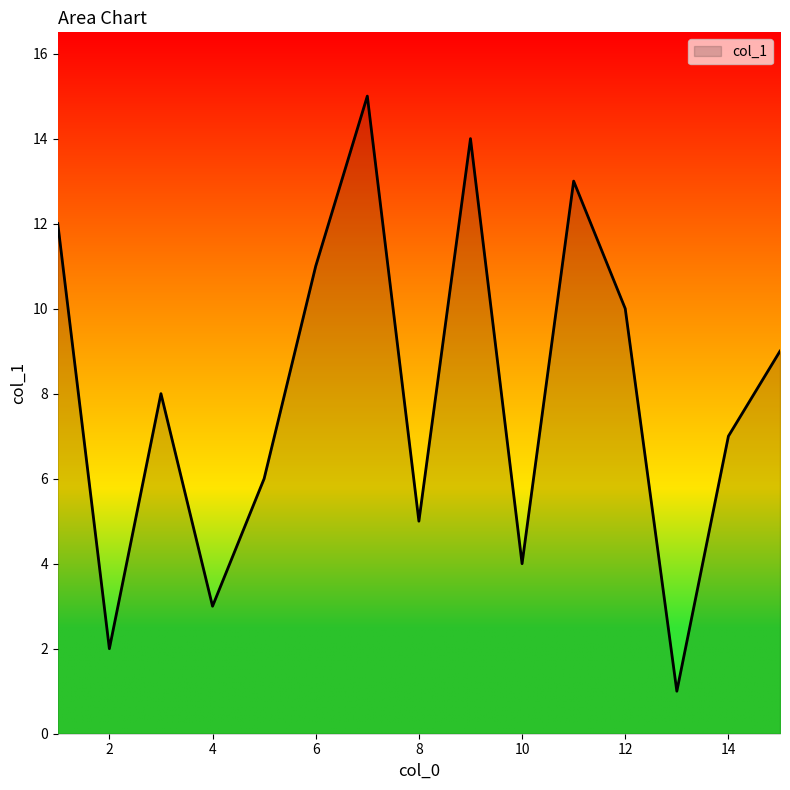

How many lines are shown in the chart?

1